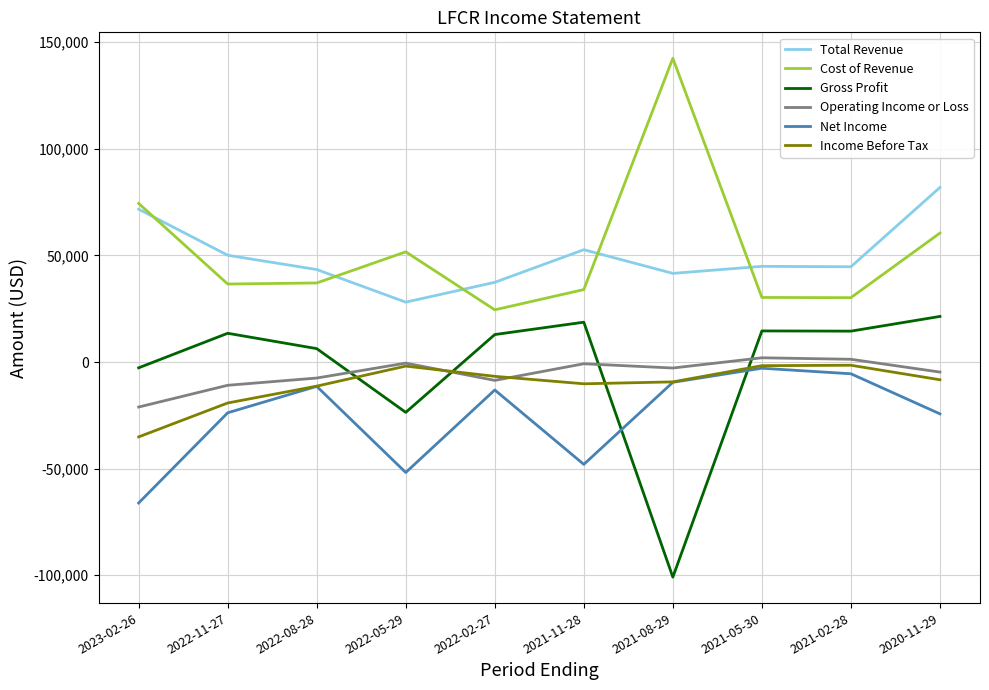

Between which two adjacent categories do Operating Income or Loss and Gross Profit first intersect?

2022-08-28 and 2022-05-29